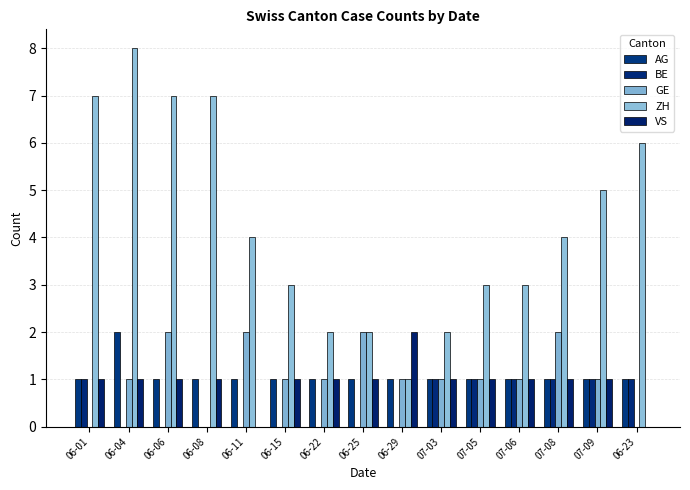

Reading left to right, extract all data points from this chart.

AG: 1	2	1	1	1	1	1	1	1	1	1	1	1	1	1
BE: 1	0	0	0	0	0	0	0	0	1	1	1	1	1	1
GE: 0	1	2	0	2	1	1	2	1	1	1	1	2	1	0
ZH: 7	8	7	7	4	3	2	2	1	2	3	3	4	5	6
VS: 1	1	1	1	0	1	1	1	2	1	1	1	1	1	0